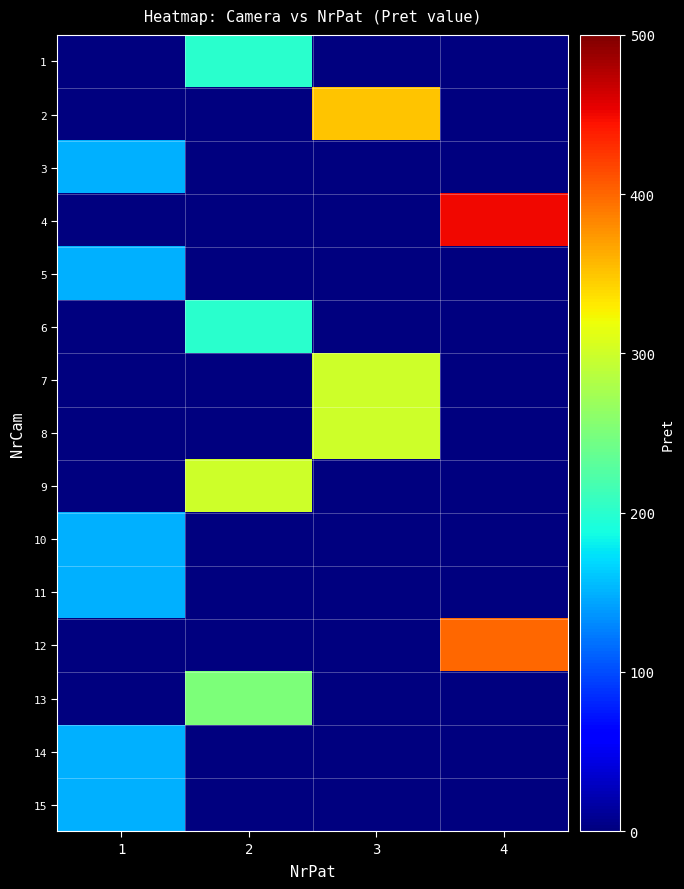

Between 4 and 2, which is larger?

2